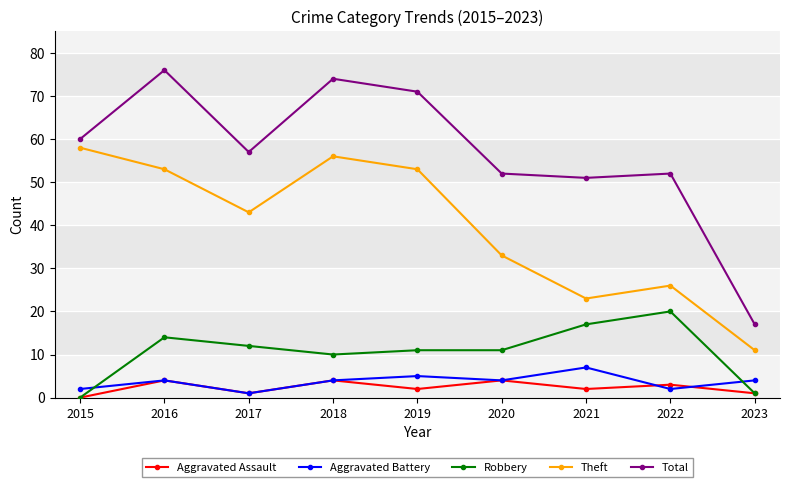

Is the value of Aggravated Battery at 2023 greater than the value of Theft at 2019?

No